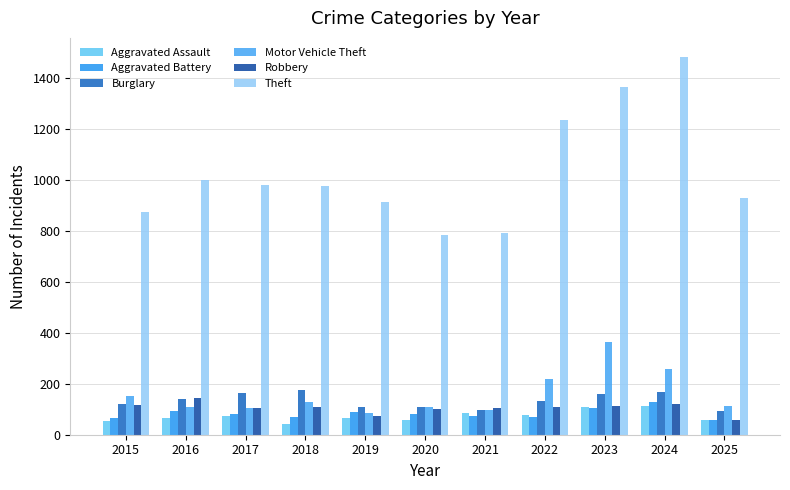

Which has a higher value, 2024 or 2023?

2024